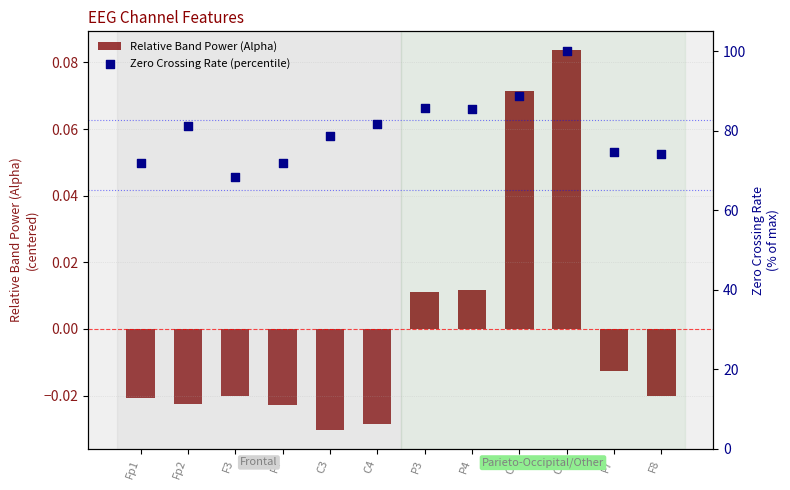

What are all the series names shown in the legend?

Relative Band Power (Alpha), Zero Crossing Rate (percentile)